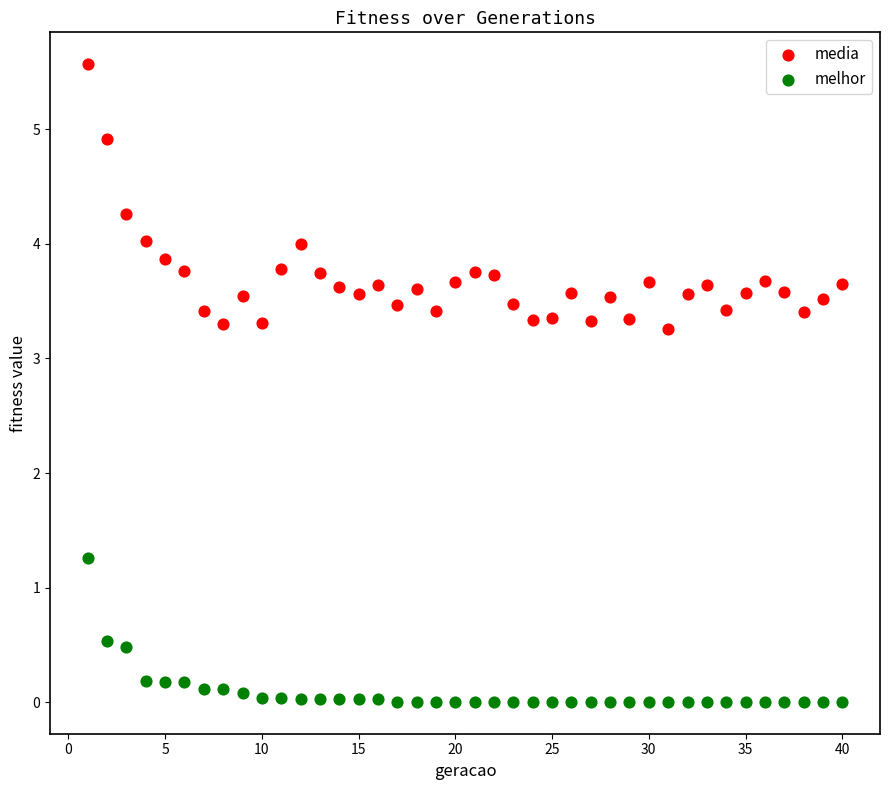

Which series reaches the minimum Y coordinate?

melhor